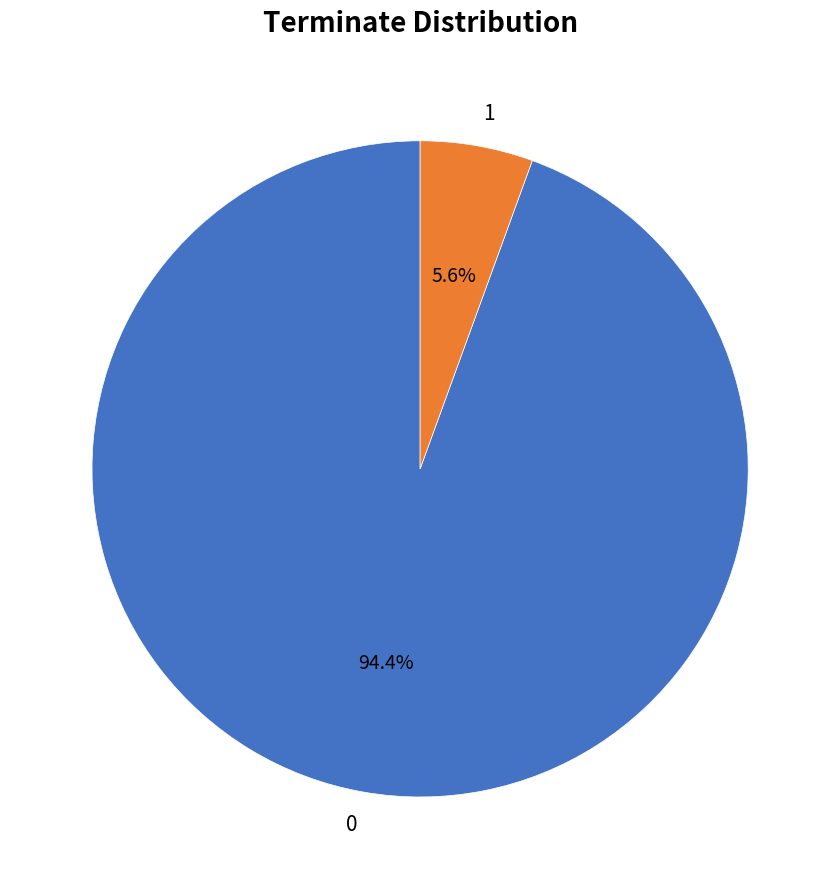

How much of the chart is everything except 0?

5.6%